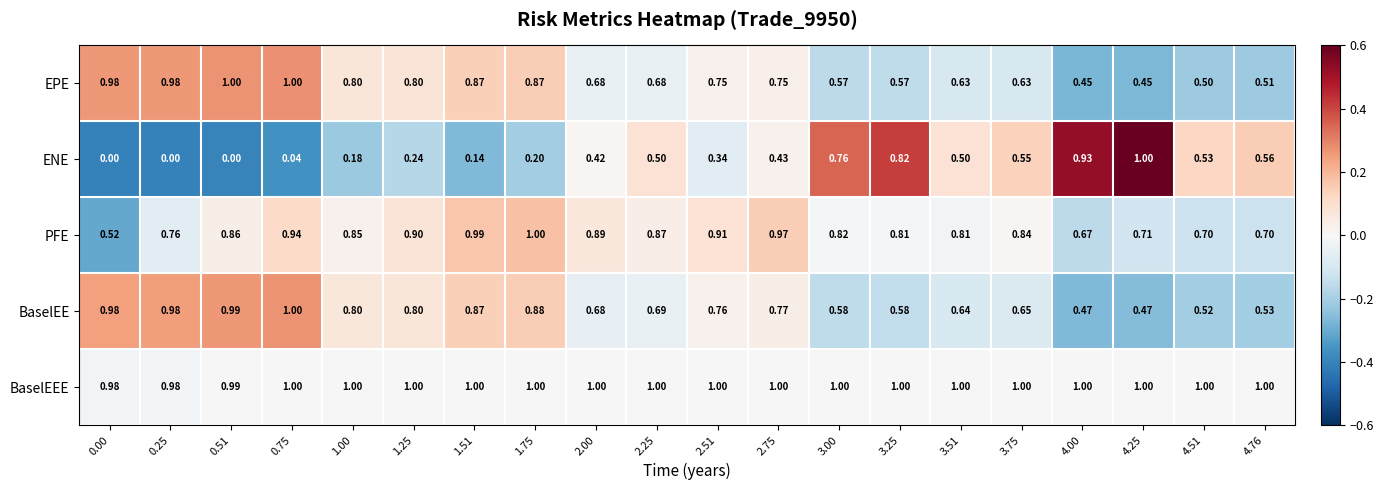

At which category is the sum across all series the highest?

0.75